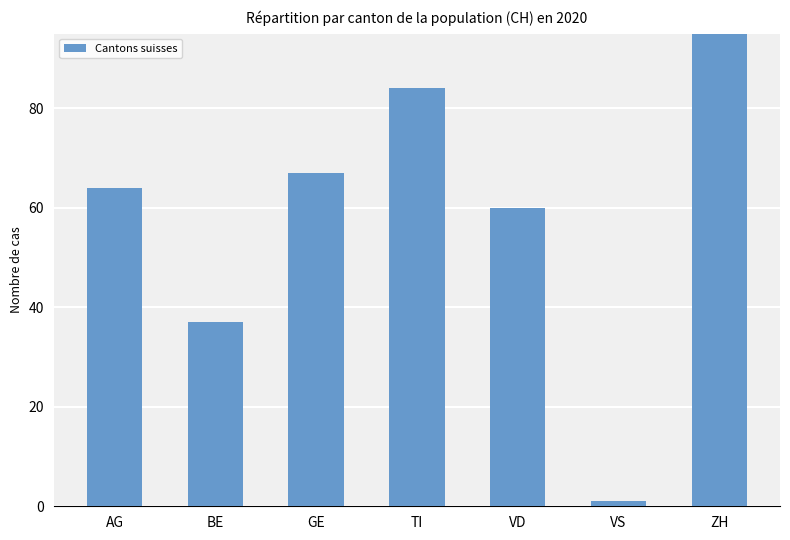

What is the maximum value shown in the chart?

116